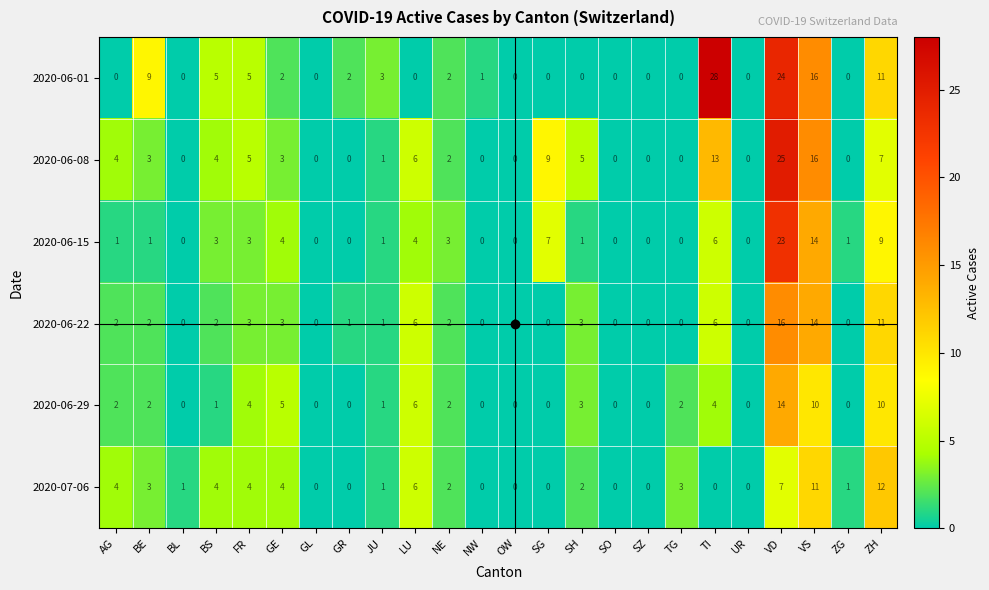

What is the total value across all series at LU?

28